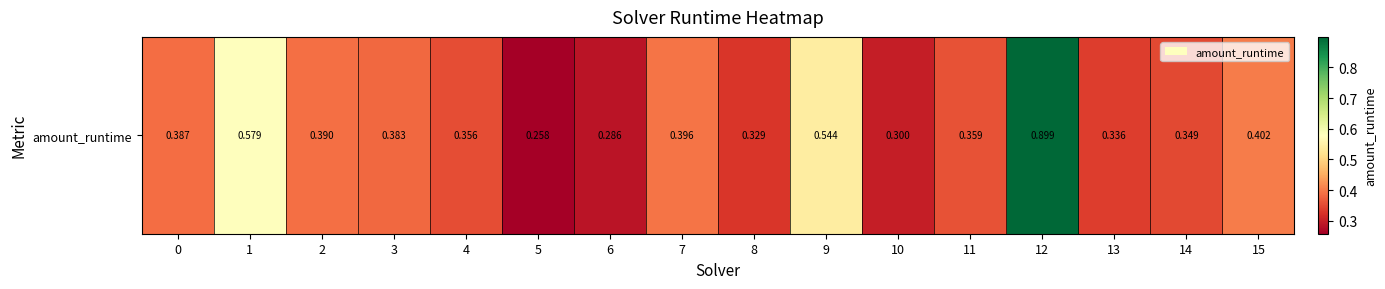

Reading left to right, extract all data points from this chart.

0.4	0.6	0.4	0.4	0.4	0.3	0.3	0.4	0.3	0.5	0.3	0.4	0.9	0.3	0.3	0.4